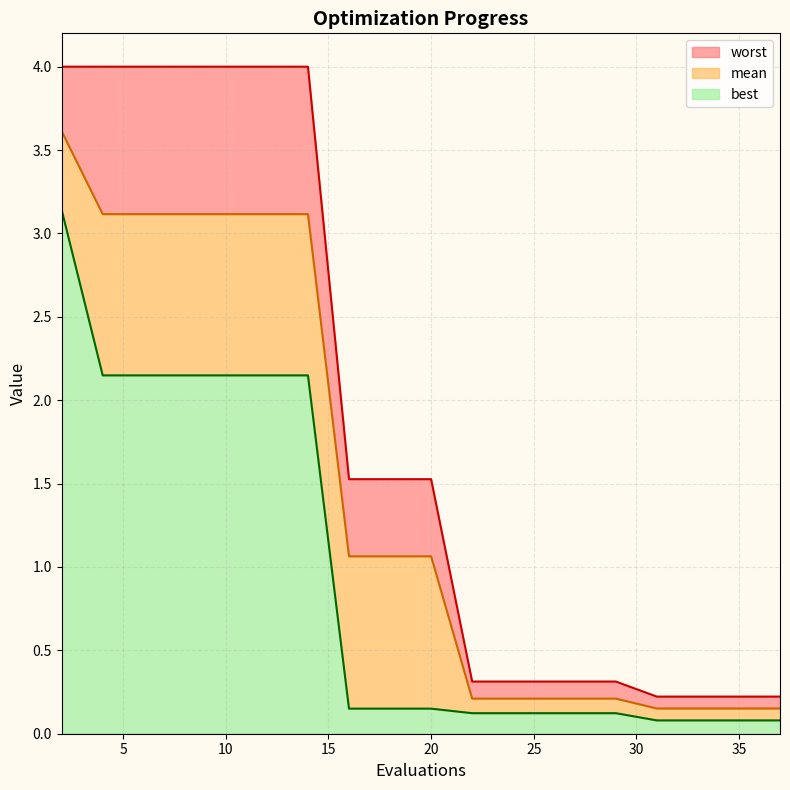

The value of worst line at 11 is 0.4. True or false?

False